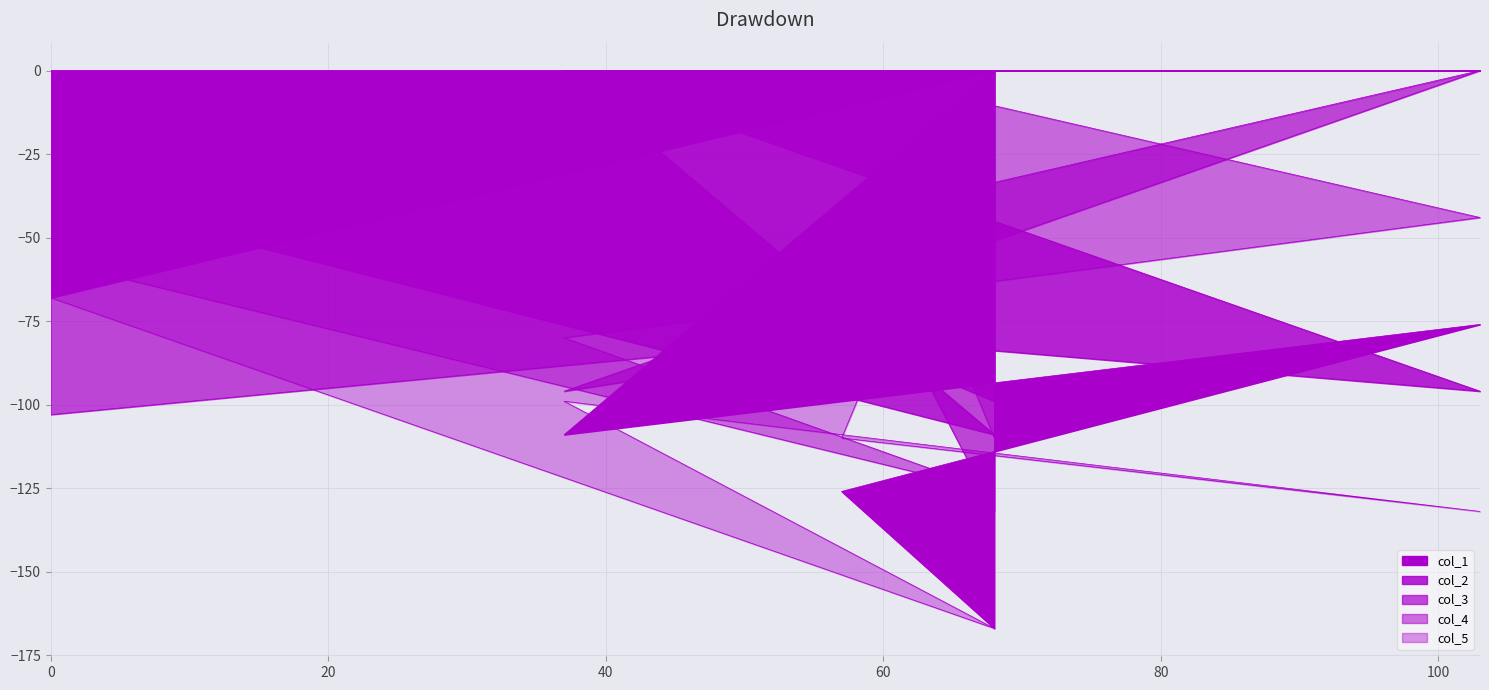

What are all the series names shown in the legend?

col_1, col_2, col_3, col_4, col_5